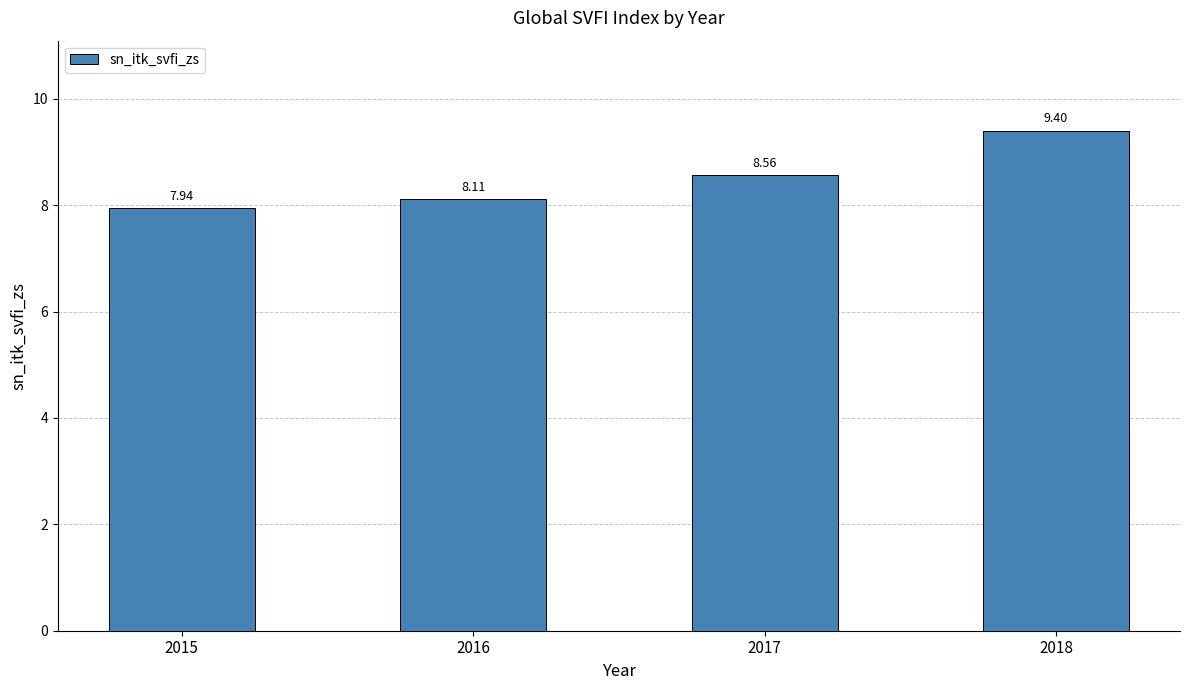

Count the number of data series in this chart.

1